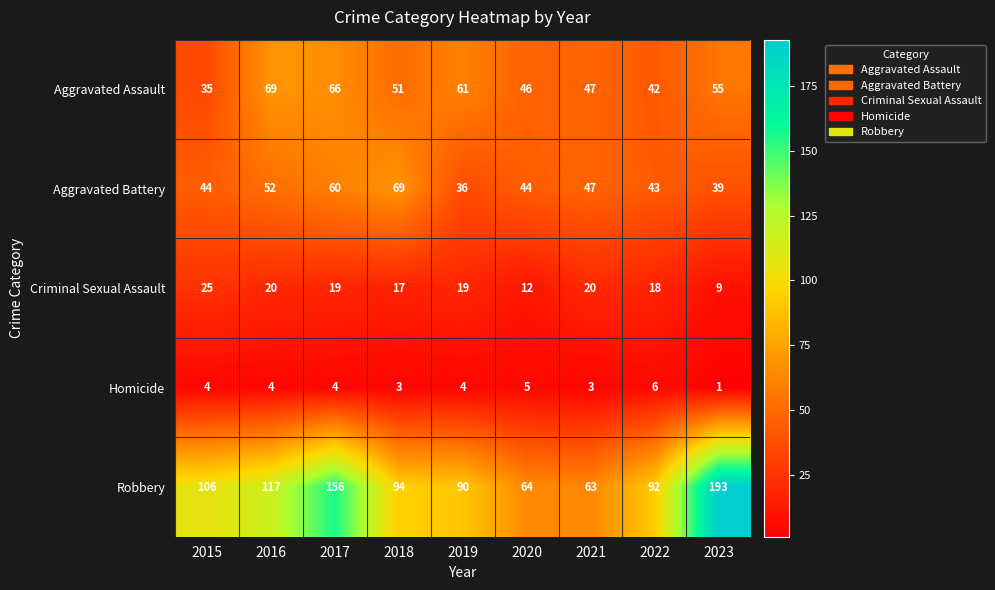

What is the sum of all Aggravated Battery values?

434